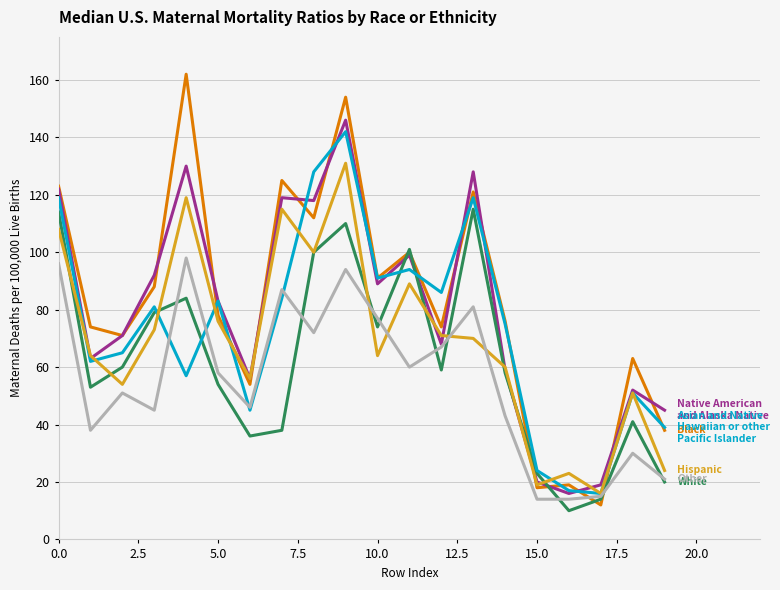

What is the minimum value shown in the chart?

10